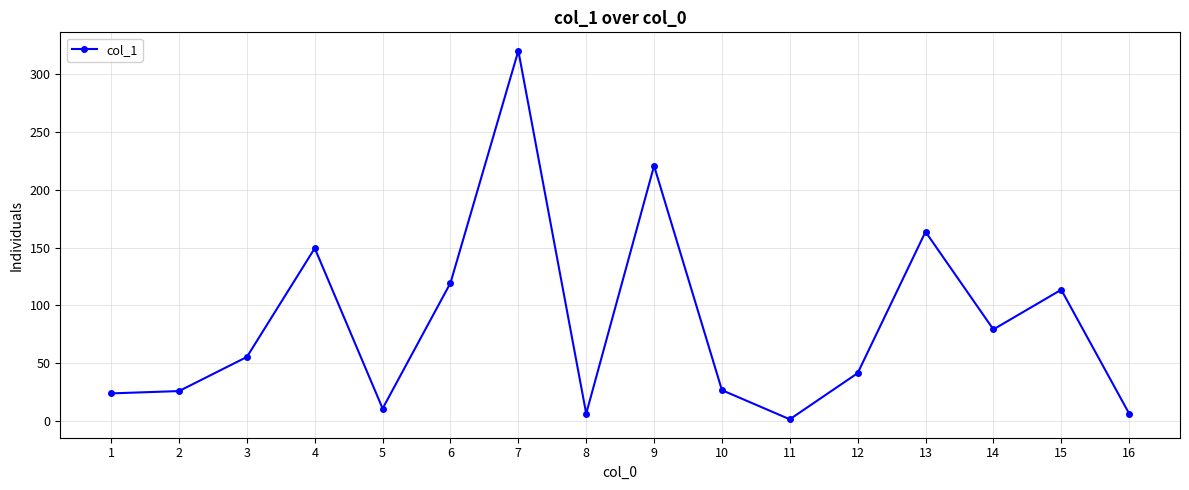

What is the sum of all values?

1364.3